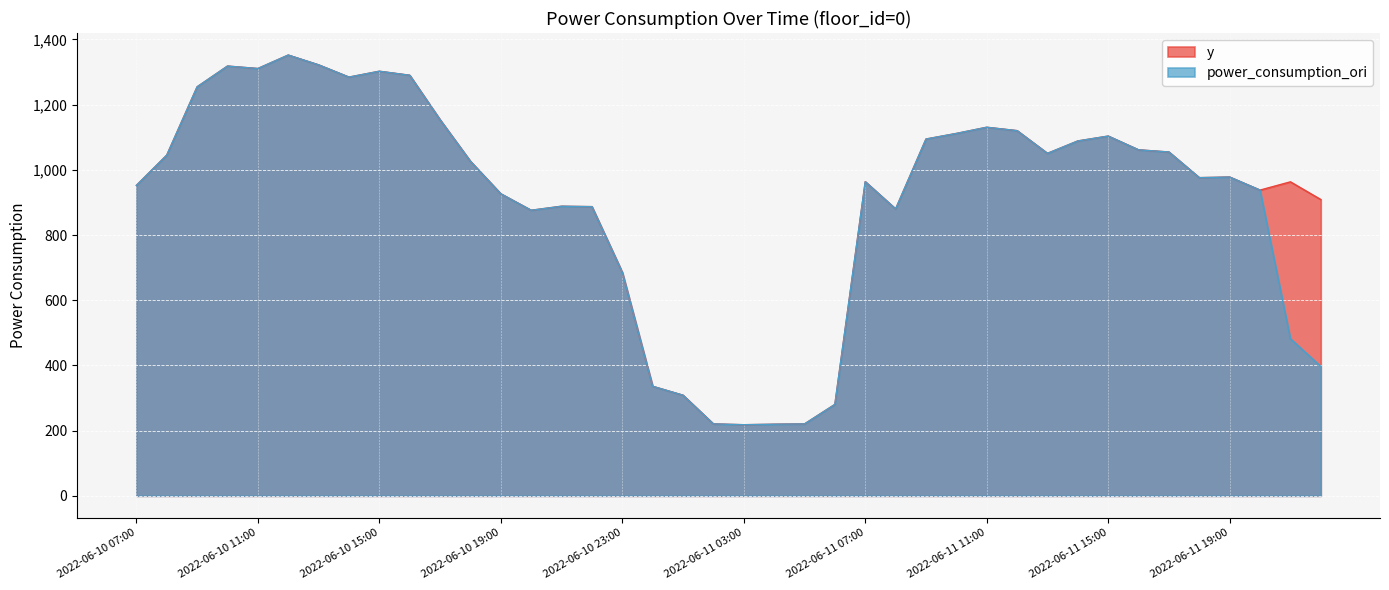

How many categories are shown in the chart?

40